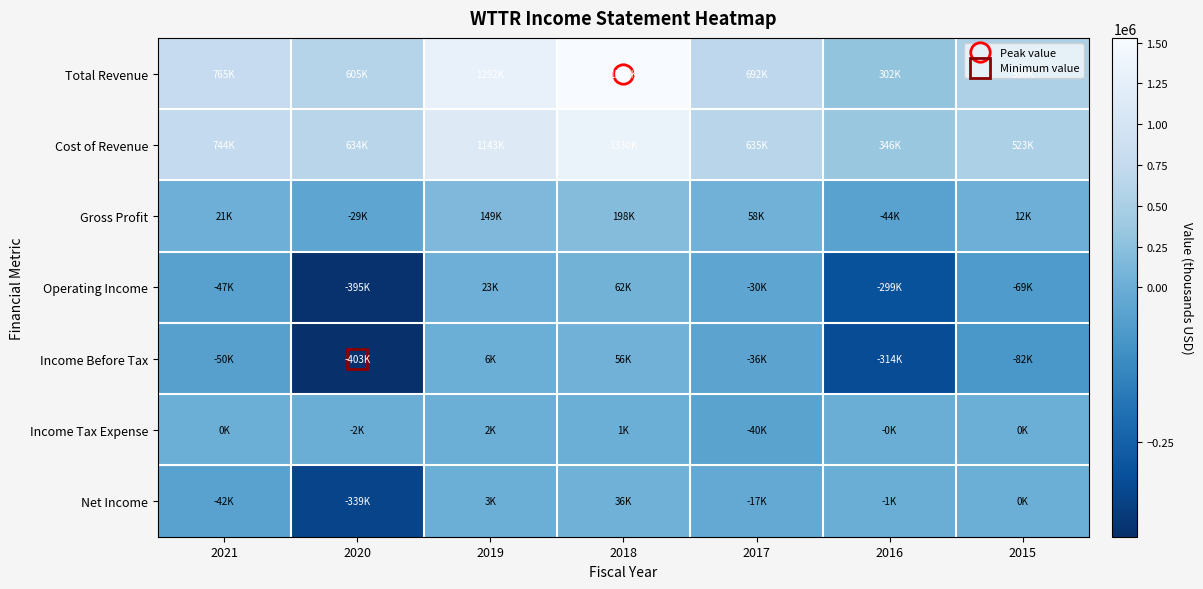

Which series has the largest total across all categories?

Total Revenue